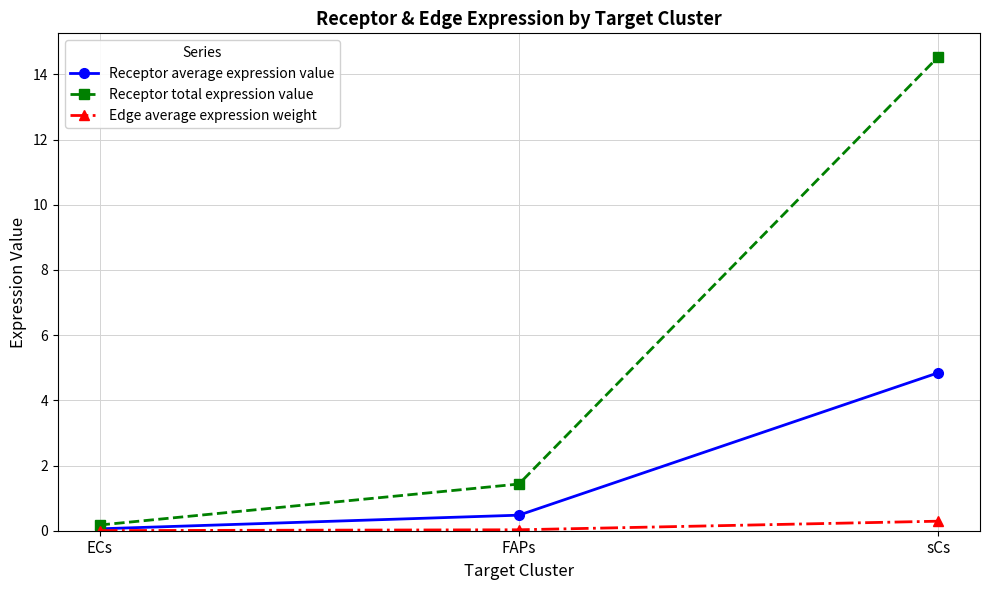

Rank the series by their maximum value, from lowest to highest.

Edge average expression weight, Receptor average expression value, Receptor total expression value